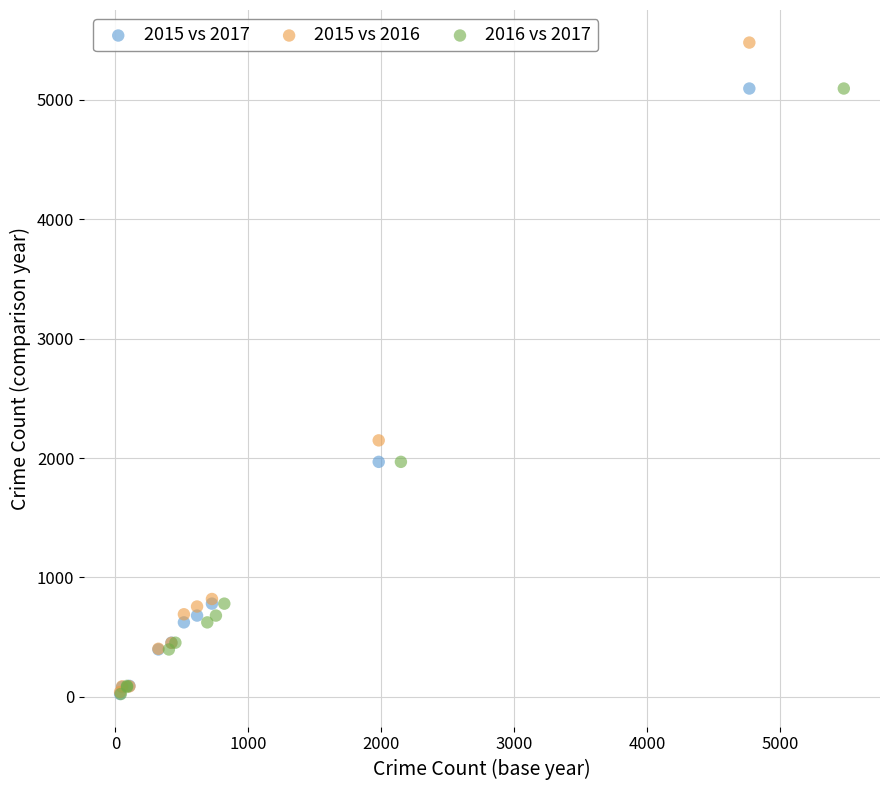

Which series reaches the maximum Y coordinate?

2015 vs 2016